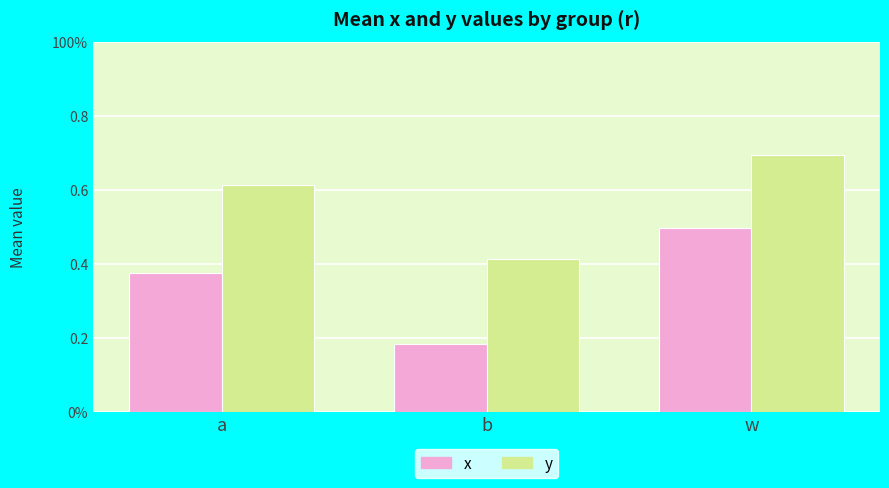

What position from the left is b?

2